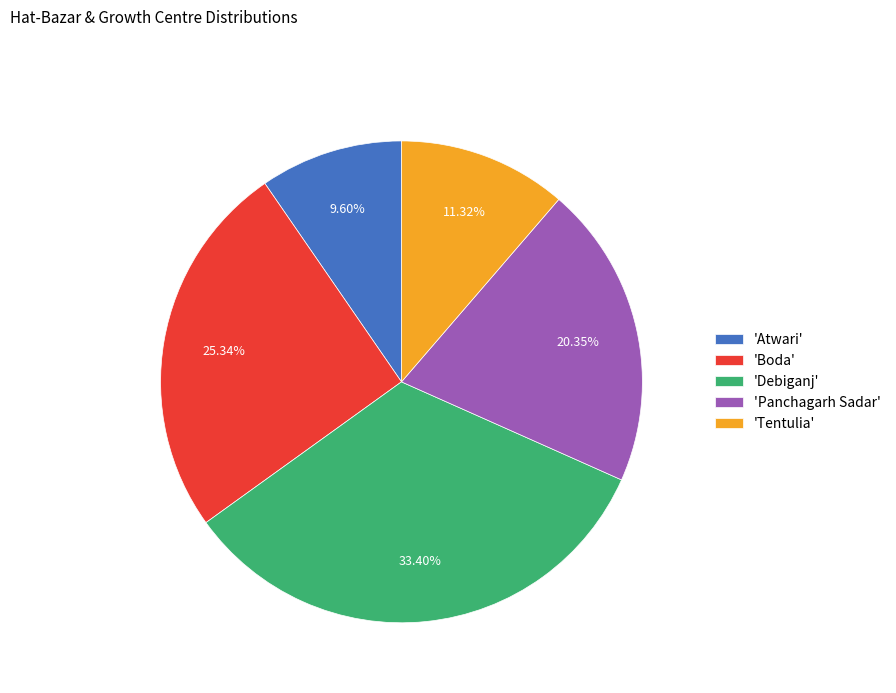

Is there any slice that represents more than half of the pie?

No